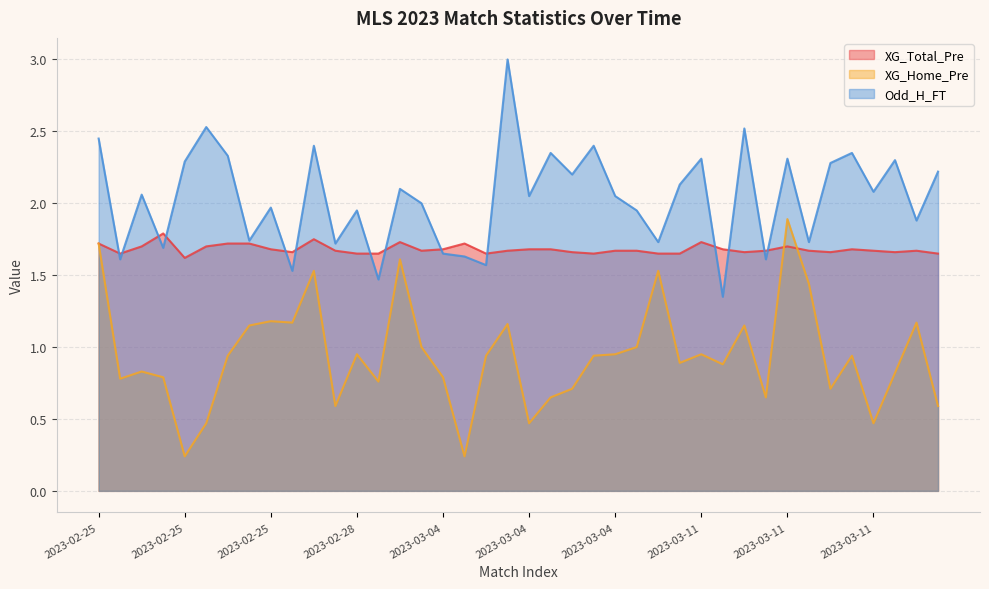

Which has a higher value, 2023-03-12 or 2023-03-11?

2023-03-11